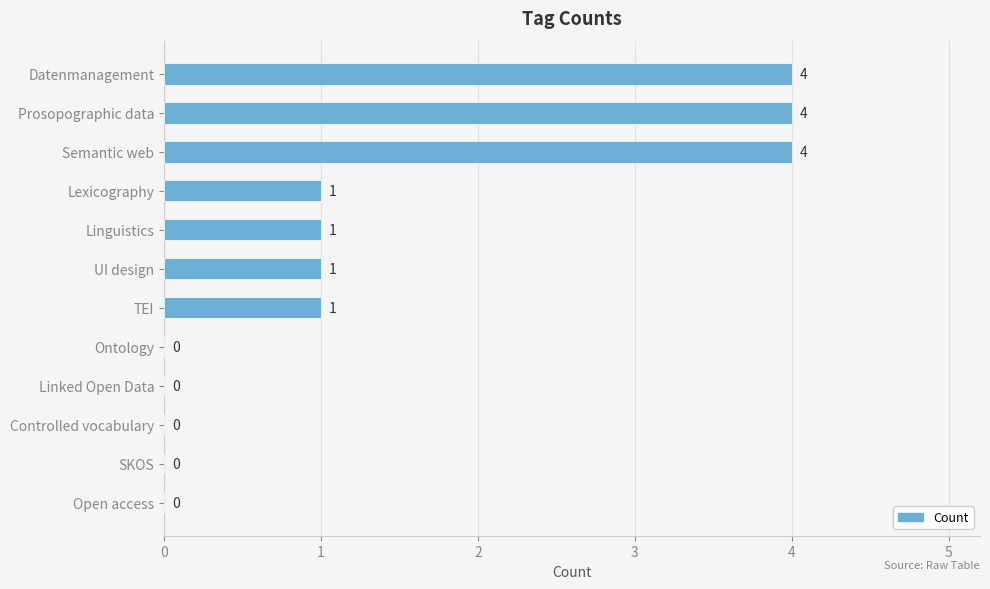

What is the sum of all values?

16